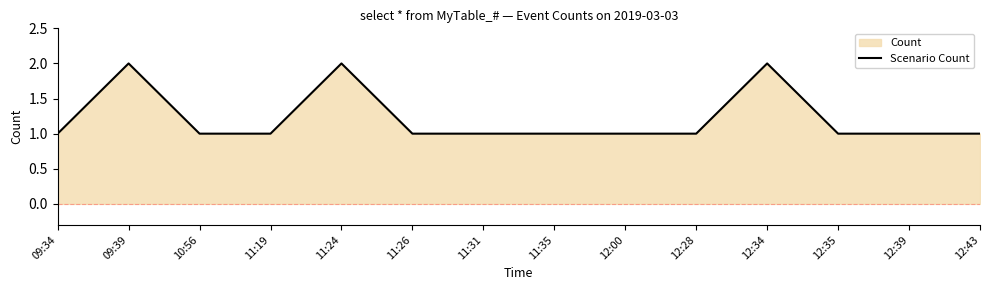

Reading left to right, transcribe all the data shown in this chart.

09:34=1	09:39=2	10:56=1	11:19=1	11:24=2	11:26=1	11:31=1	11:35=1	12:00=1	12:28=1	12:34=2	12:35=1	12:39=1	12:43=1